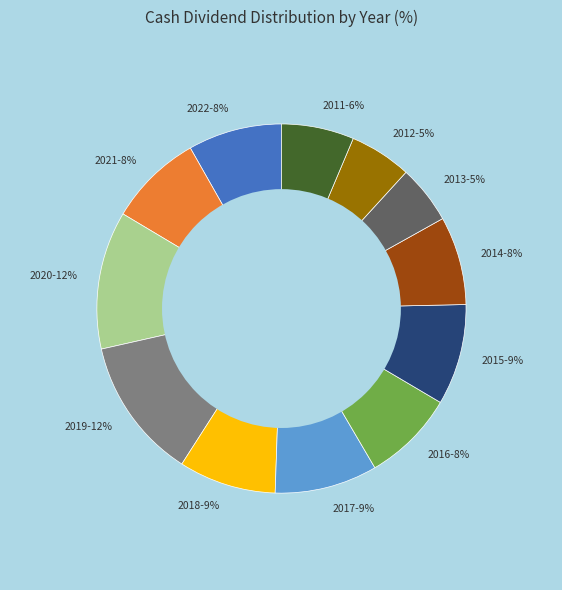

To the nearest percent, what is the difference between the 2022 and 2013 slice percentages?

3%